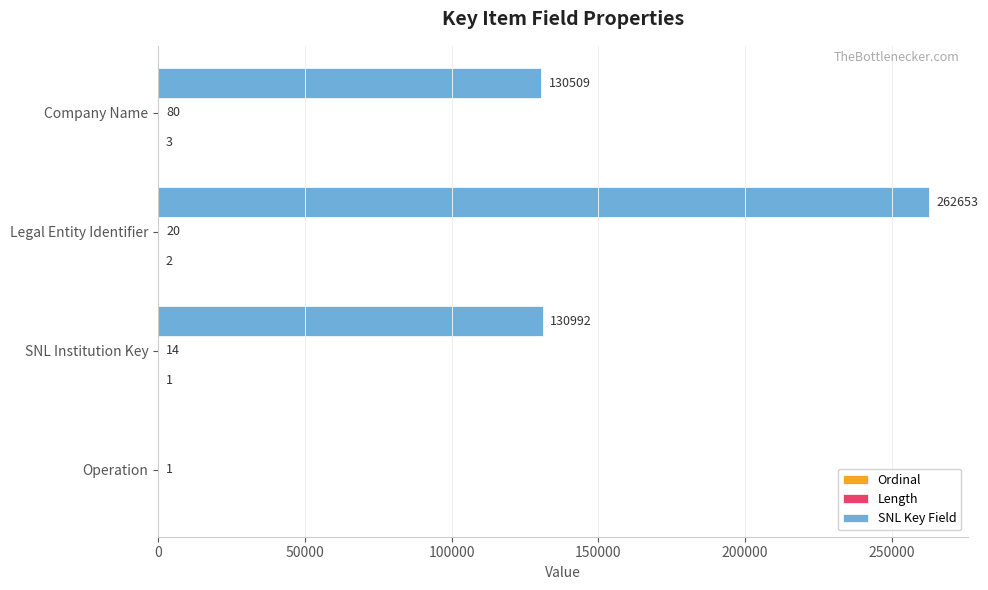

Which series has the largest range (max minus min)?

SNL Key Field